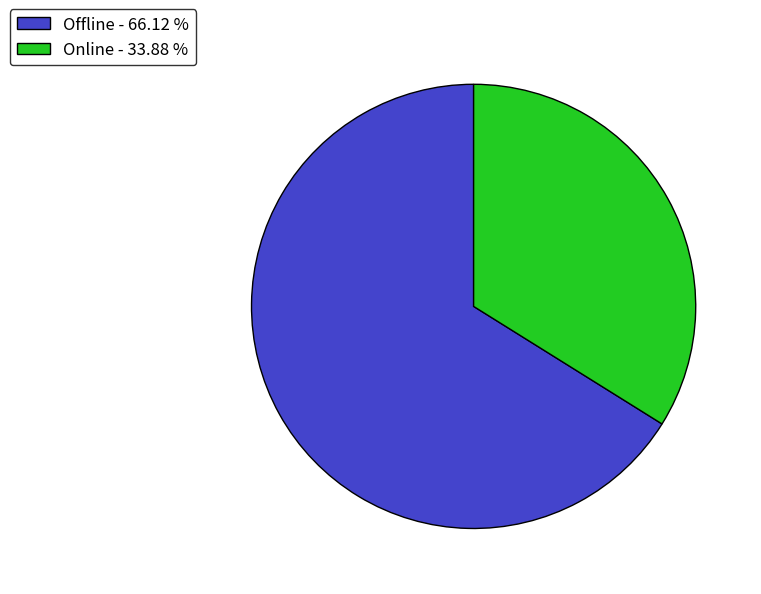

Is the sum of Offline - 66.12 % and Online - 33.88 % greater than half?

Yes